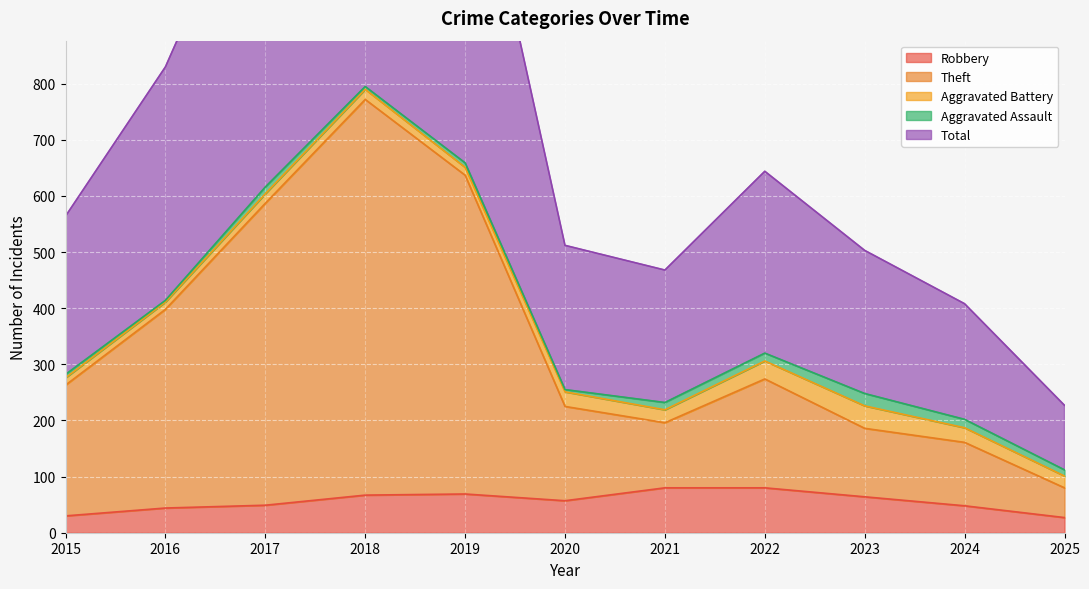

The Robbery series shows 27 at 2025. True or false?

True